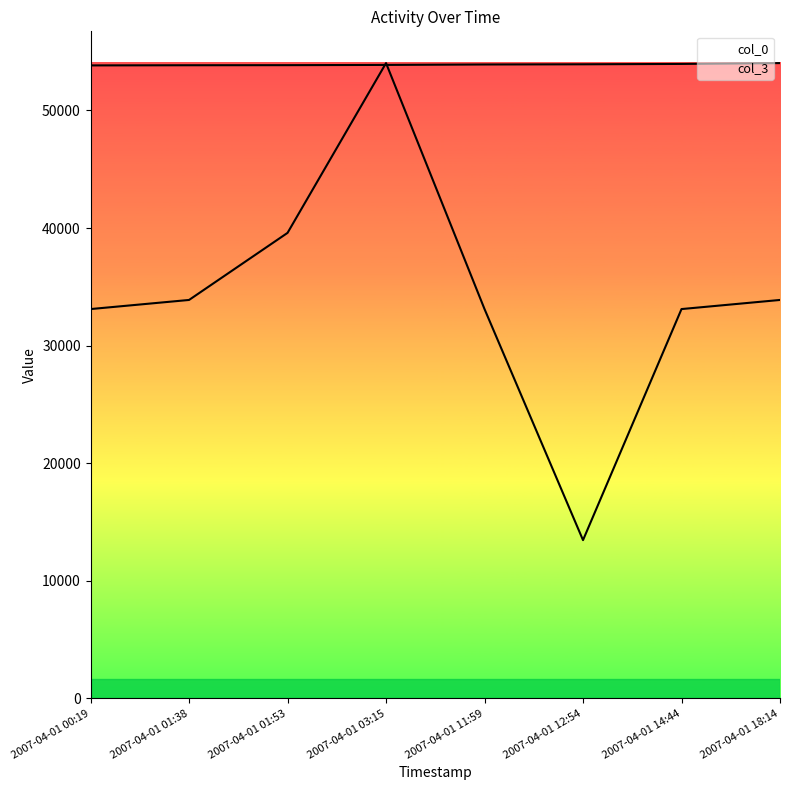

What is the value of the col_3 point at the 4th from the left?

54031.0